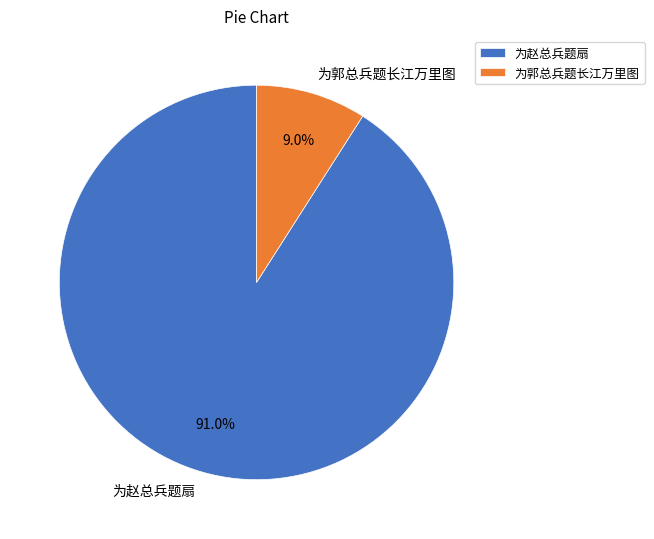

How many segments does this pie chart have?

2